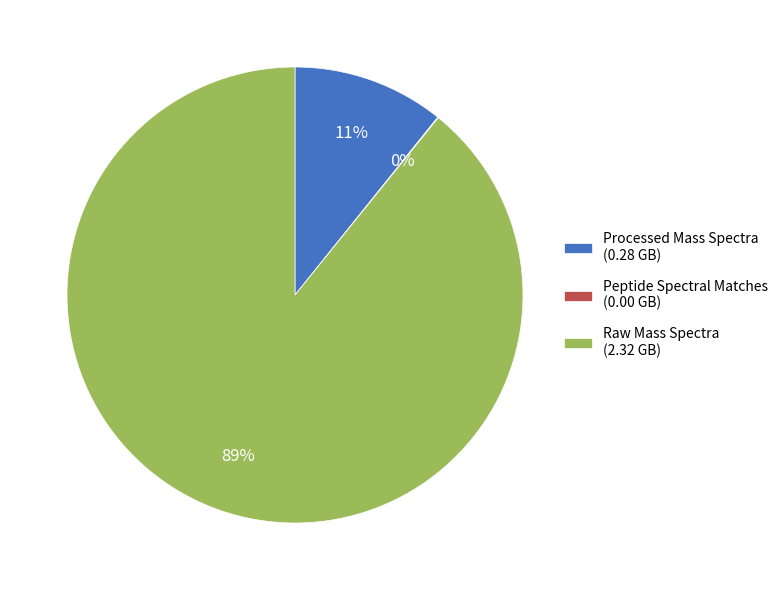

Is it true that Raw Mass Spectra (2.32 GB) is 89% of the pie?

True